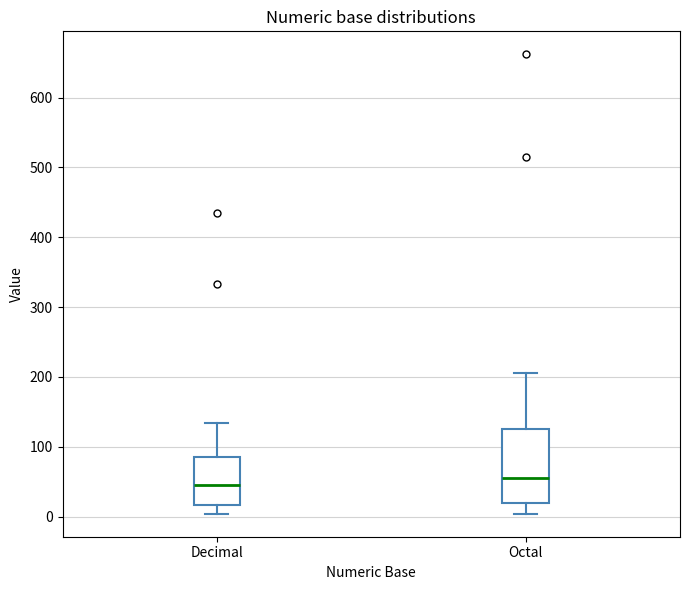

Reading left to right, read every box against the y-axis: the position of its median line, the range the box covers, and the ends of its whiskers. The values are not printed on the chart, so give them approximately, as read against the axis.

Decimal: median 50, box 20 to 80, whiskers 0 to 130
Octal: median 60, box 20 to 130, whiskers 0 to 210